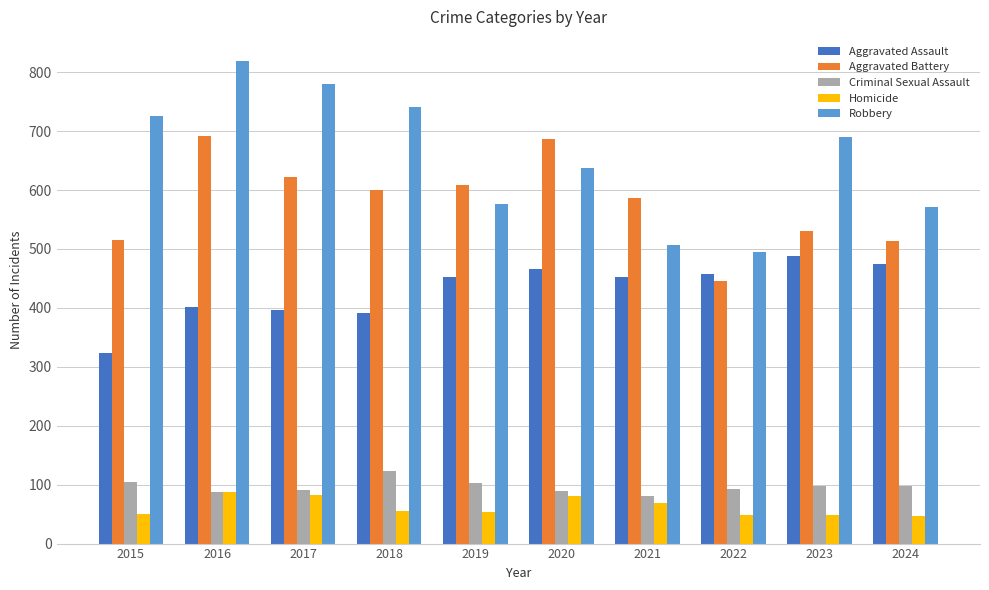

What is the value of the Criminal Sexual Assault bar at the 4th from the left?

123